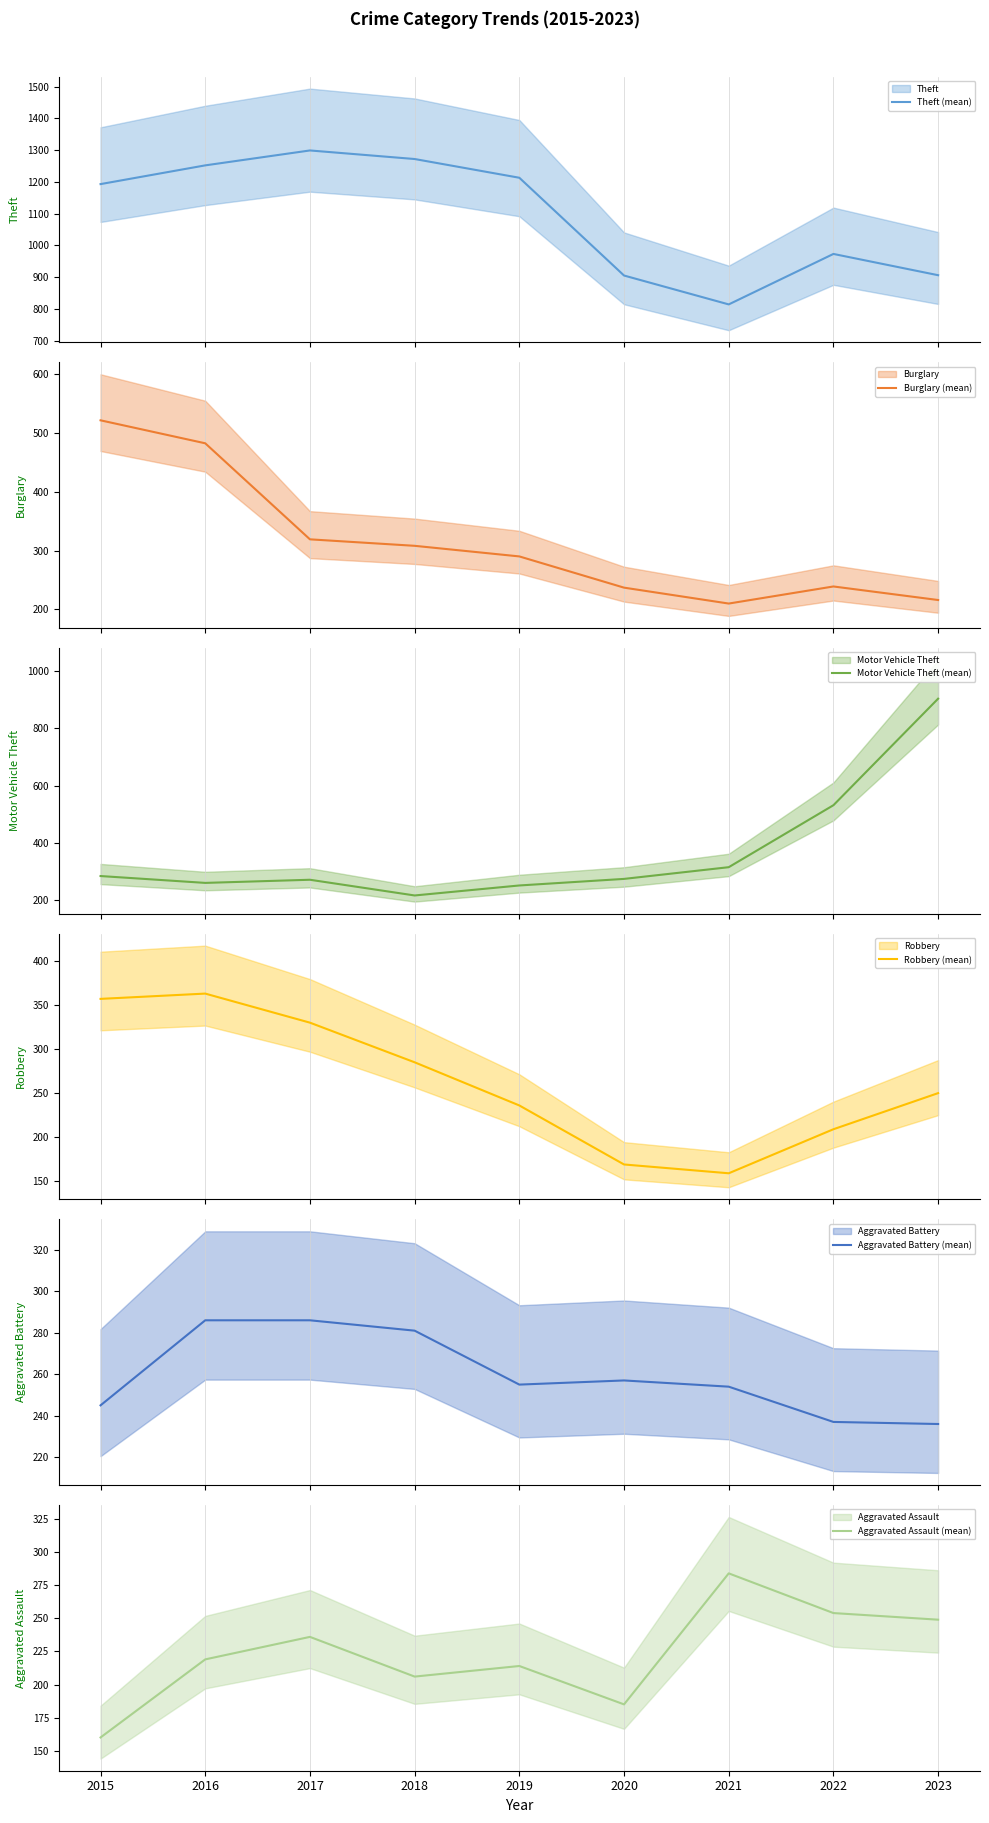

What is the minimum value shown in the chart?

159